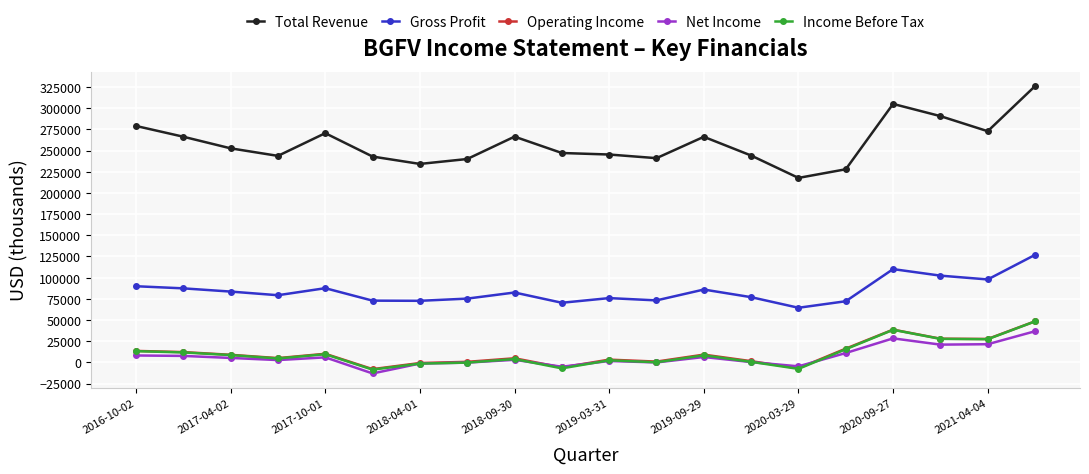

What is the greatest value displayed?

326000